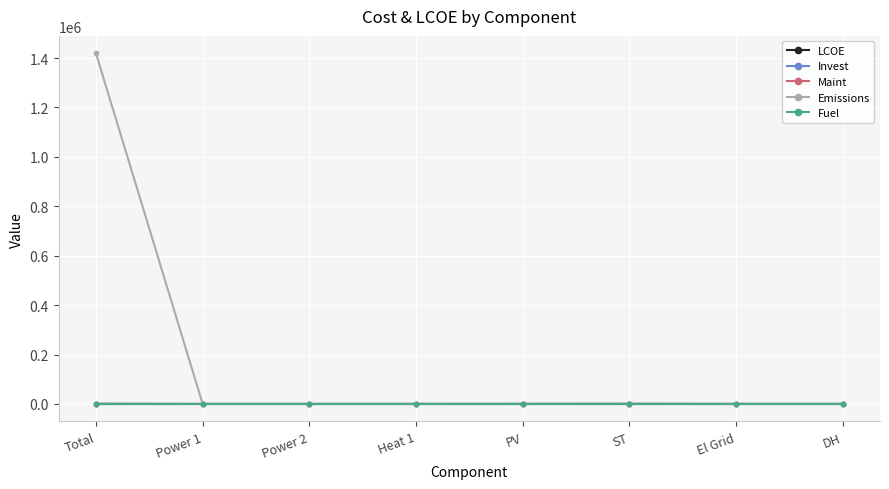

Does the chart display data point markers on the line(s)?

Yes